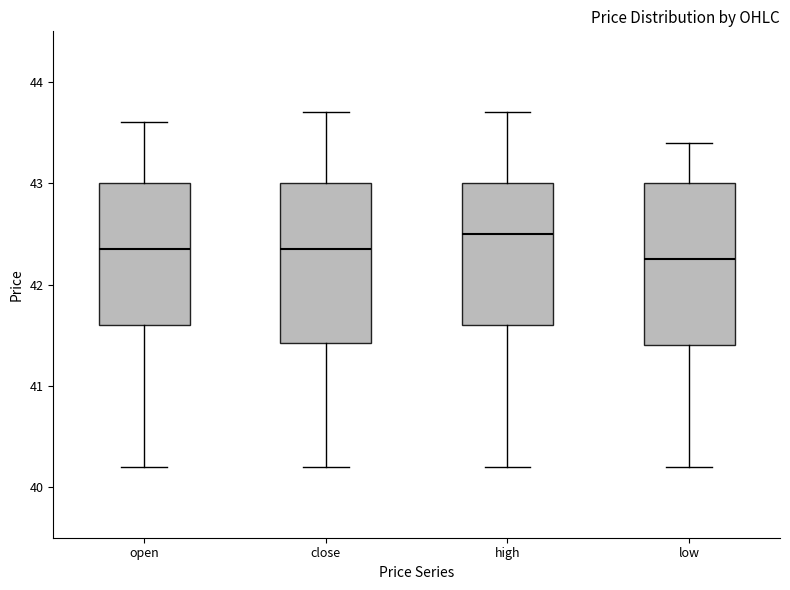

Reading left to right, read every box against the y-axis: the position of its median line, the range the box covers, and the ends of its whiskers. The values are not printed on the chart, so give them approximately, as read against the axis.

open: median 42.4, box 41.6 to 43.0, whiskers 40.2 to 43.6
close: median 42.4, box 41.4 to 43.0, whiskers 40.2 to 43.7
high: median 42.5, box 41.6 to 43.0, whiskers 40.2 to 43.7
low: median 42.3, box 41.4 to 43.0, whiskers 40.2 to 43.4